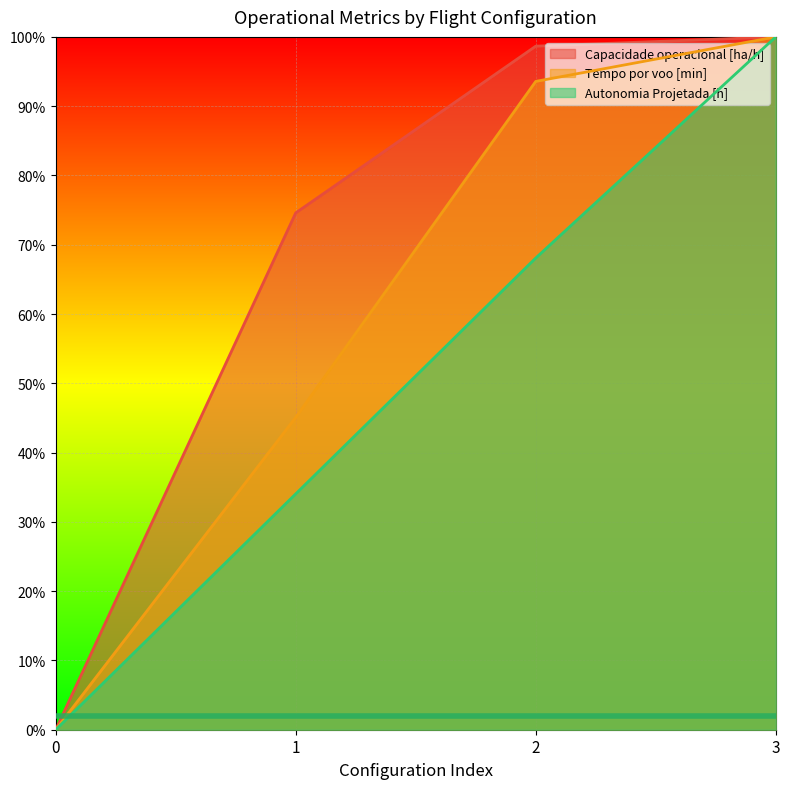

True or false: Autonomia Projetada [h] has a value of 11.6 at 1.

False